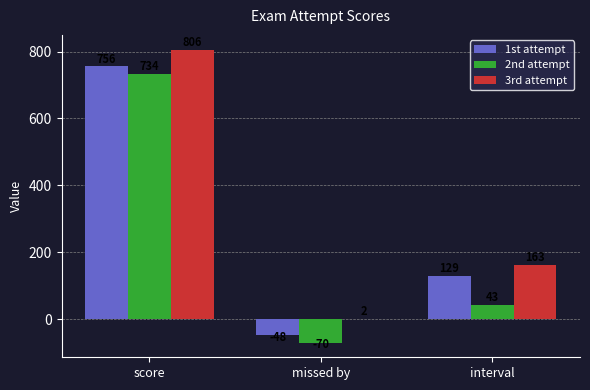

What is the sum of all 2nd attempt values?

707